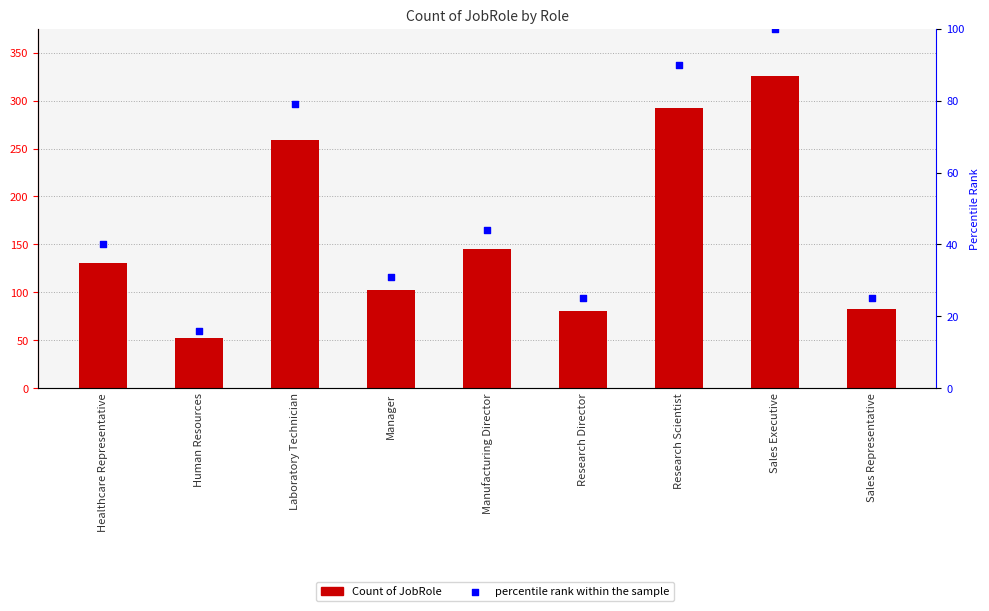

What are all the series names shown in the legend?

Count of JobRole, percentile rank within the sample